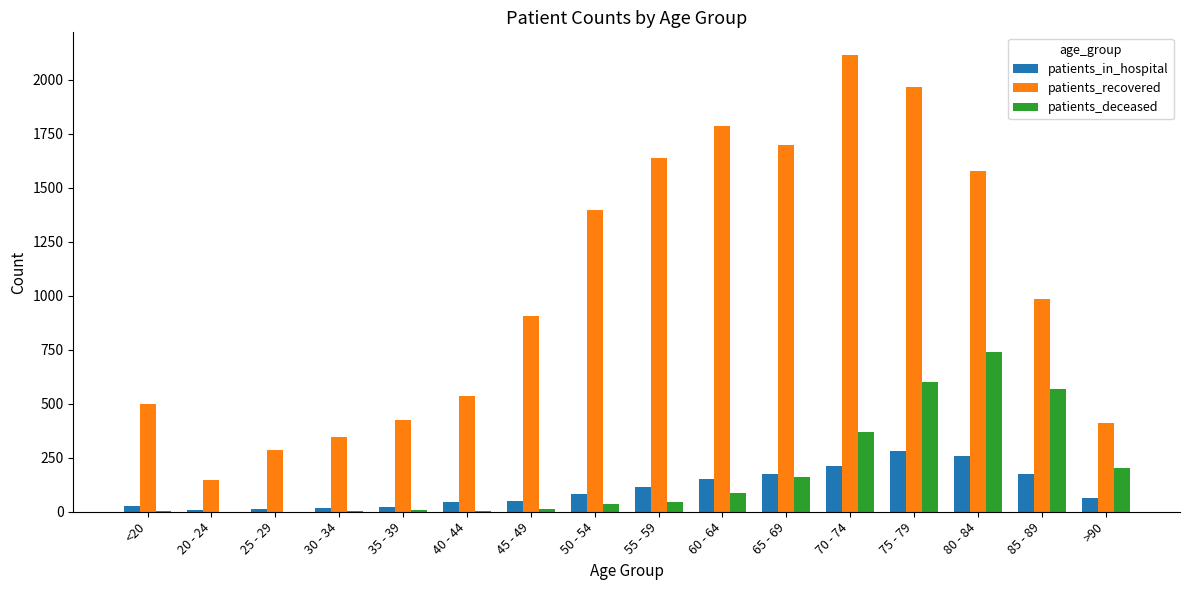

Between 40 - 44 and 70 - 74, which series saw the biggest shift?

patients_recovered